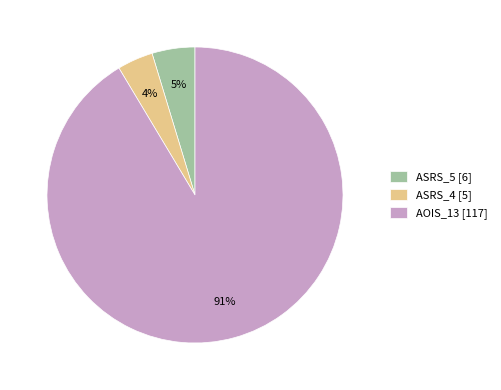

The ASRS_5 [6] slice represents 5% of the pie. True or false?

True